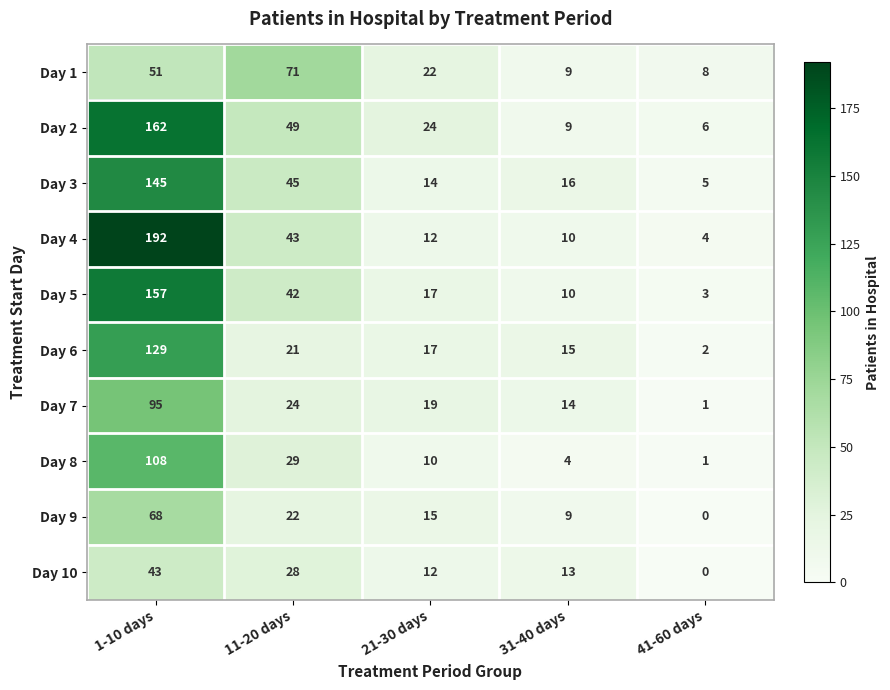

Which category has the lowest value in the Day 1 series?

41-60 days